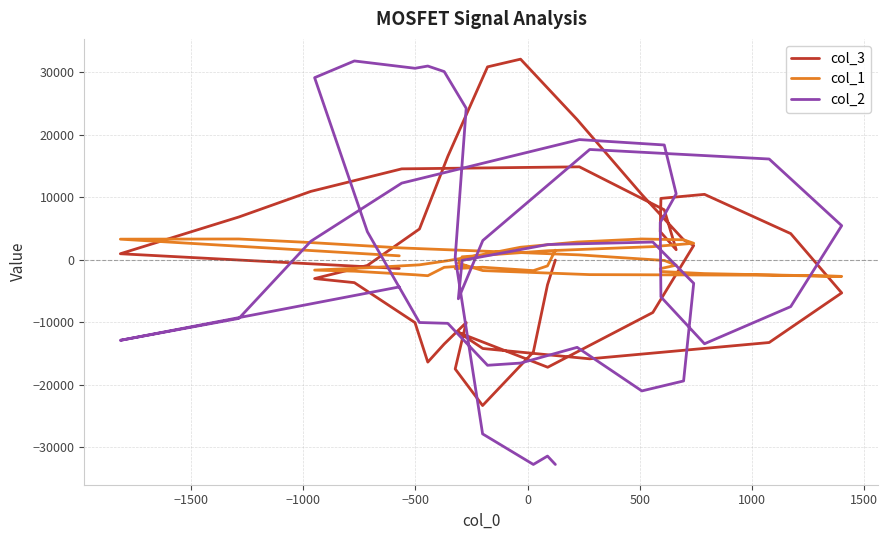

What is the value of the col_1 point at the 33rd from the left?

-2579